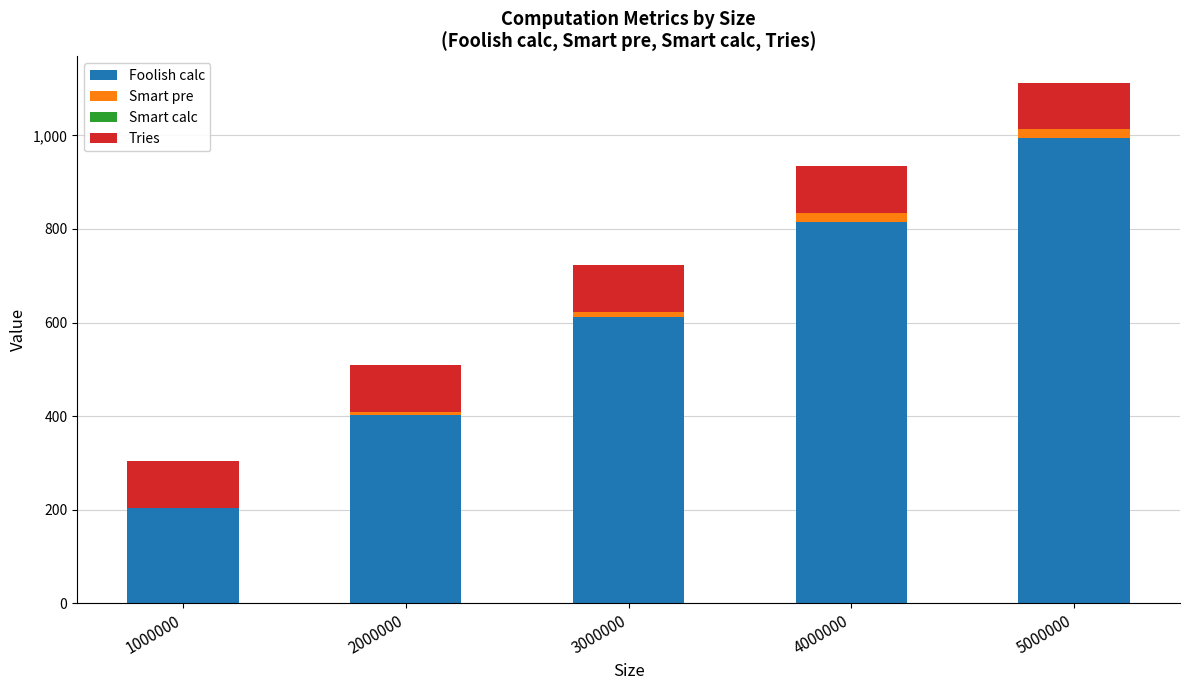

At which category is the sum across all series the highest?

5000000